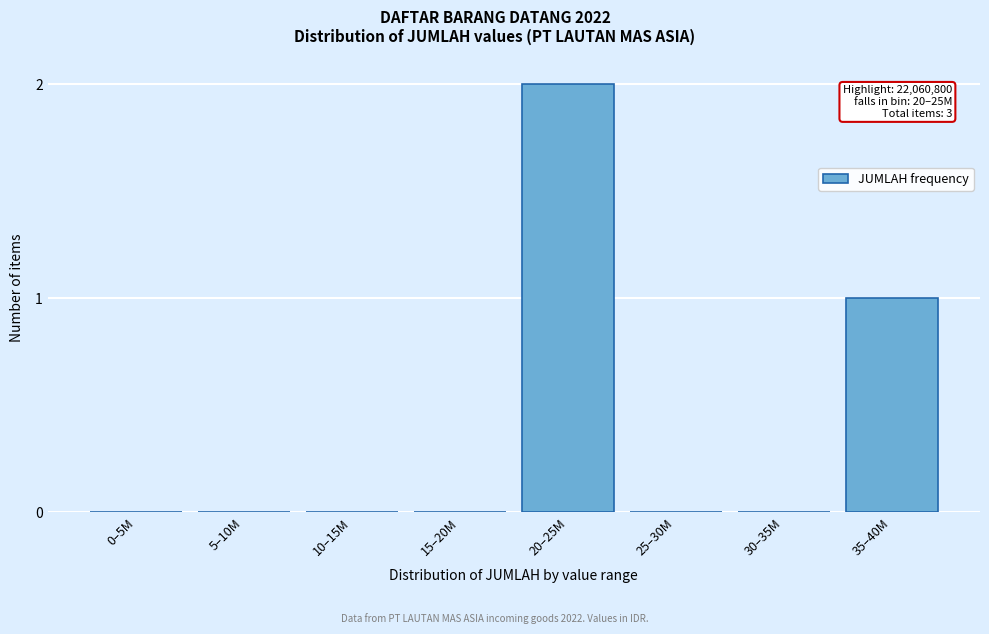

Reading right to left, what are all the values shown in this chart?

35–40M=1	30–35M=0	25–30M=0	20–25M=2	15–20M=0	10–15M=0	5–10M=0	0–5M=0